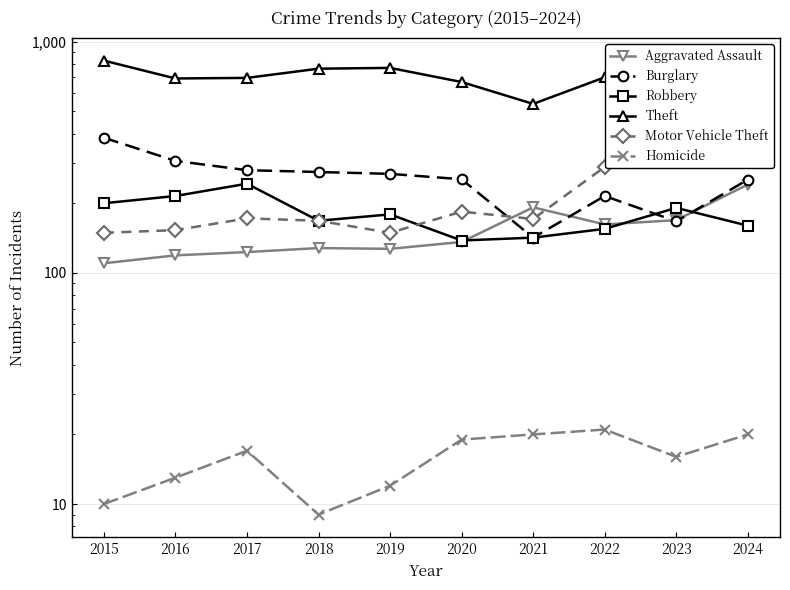

Is it true that Robbery equals 336 at 2023?

False